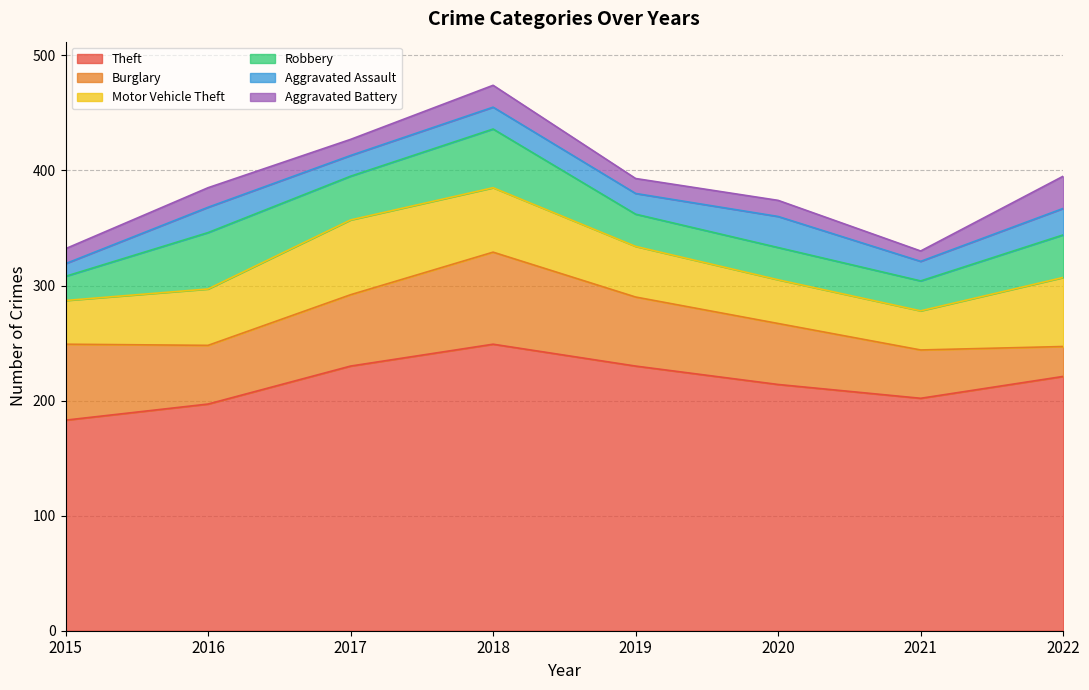

Rank the series by their maximum value, from highest to lowest.

Theft, Burglary, Motor Vehicle Theft, Robbery, Aggravated Battery, Aggravated Assault